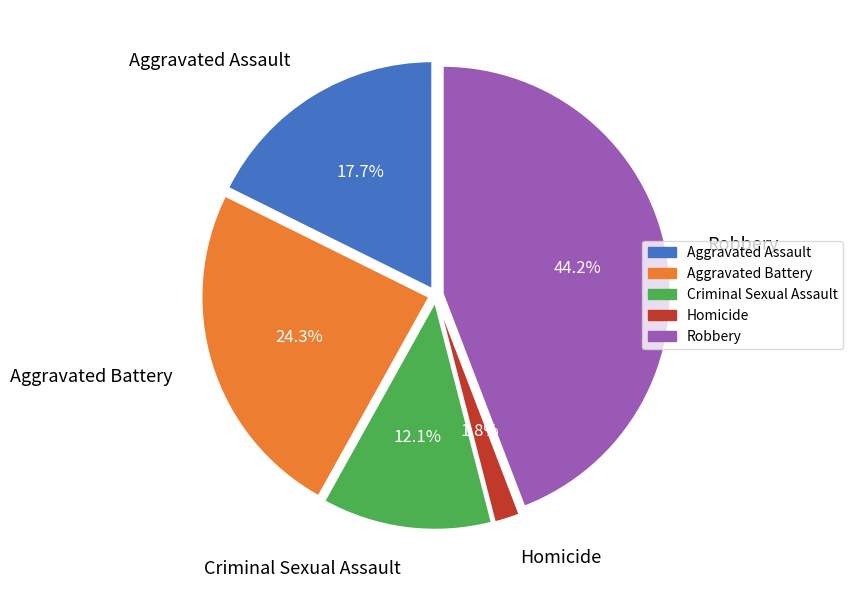

What percentage is NOT represented by Aggravated Battery?

75.7%